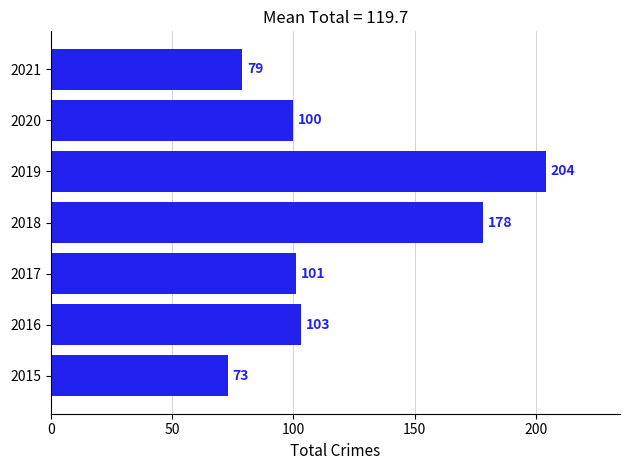

What is the greatest value displayed?

204